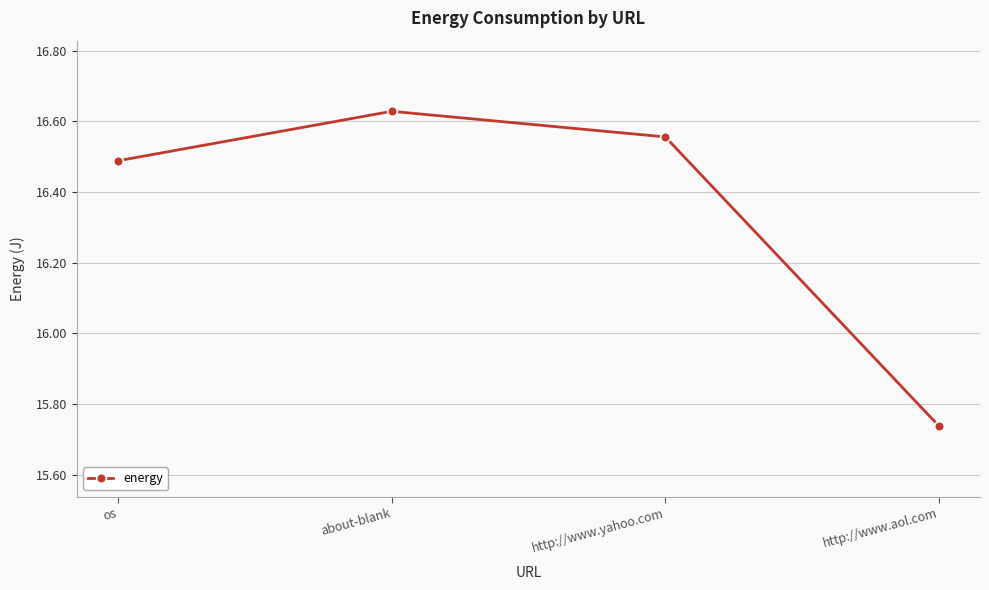

Is it true that the value at http://www.yahoo.com is 7.3?

False